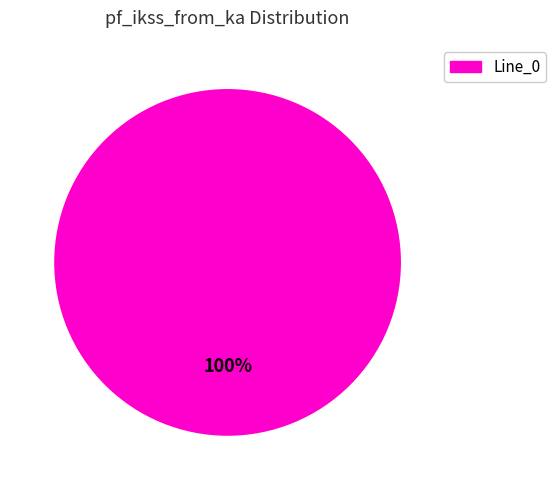

Is there a majority slice in this chart?

Yes